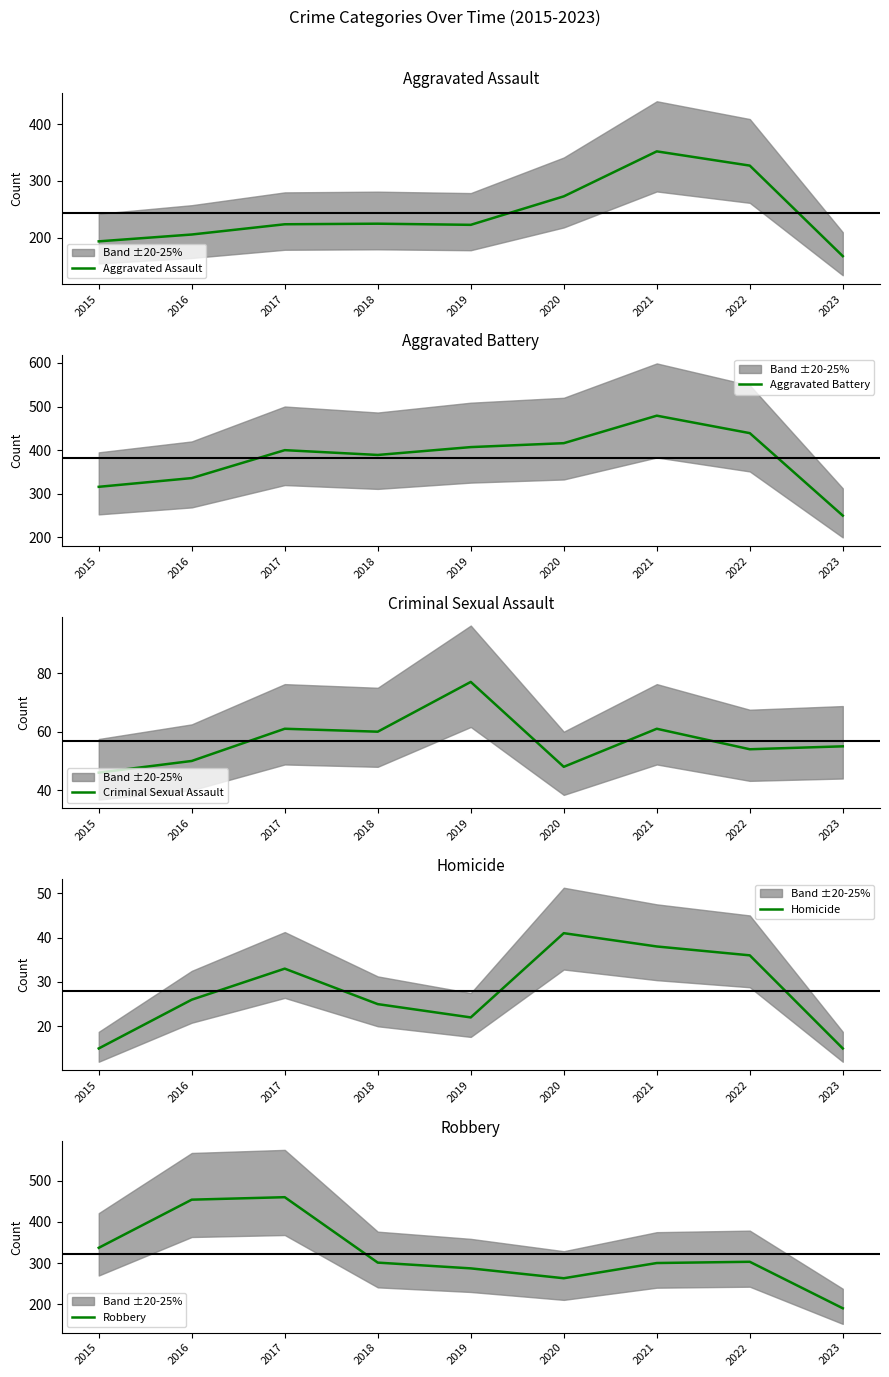

Between 2016 and 2023, which series saw the biggest shift?

Robbery